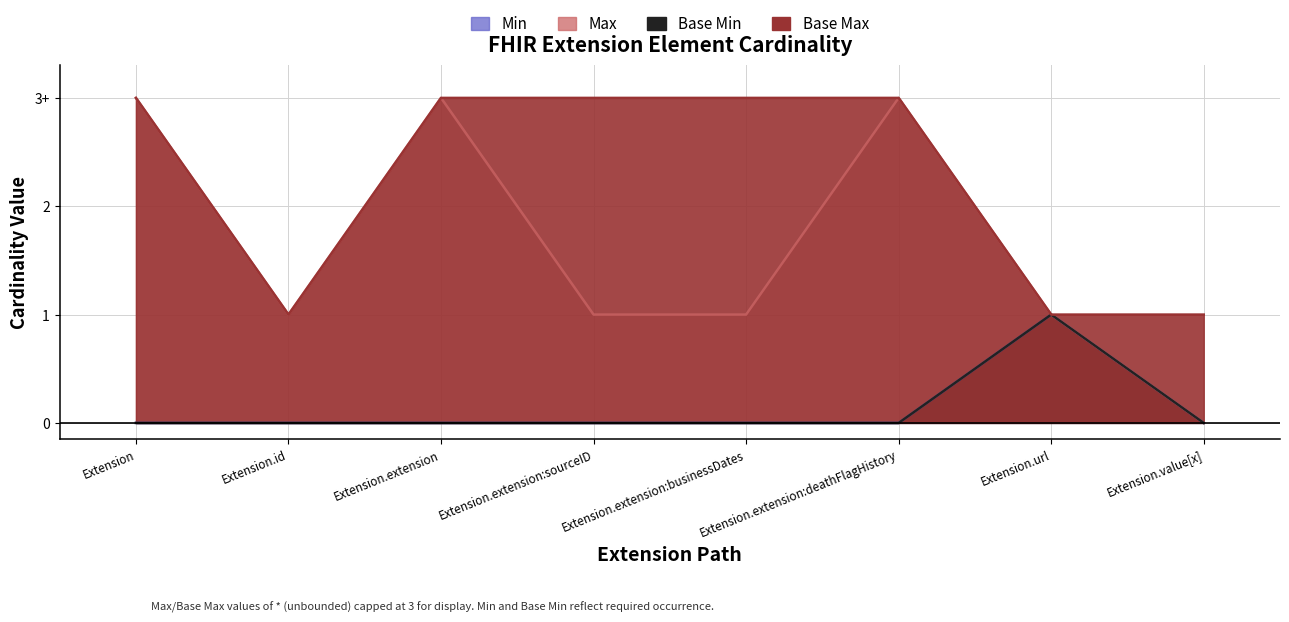

Which has a higher value, Extension or Extension.extension:businessDates?

Extension